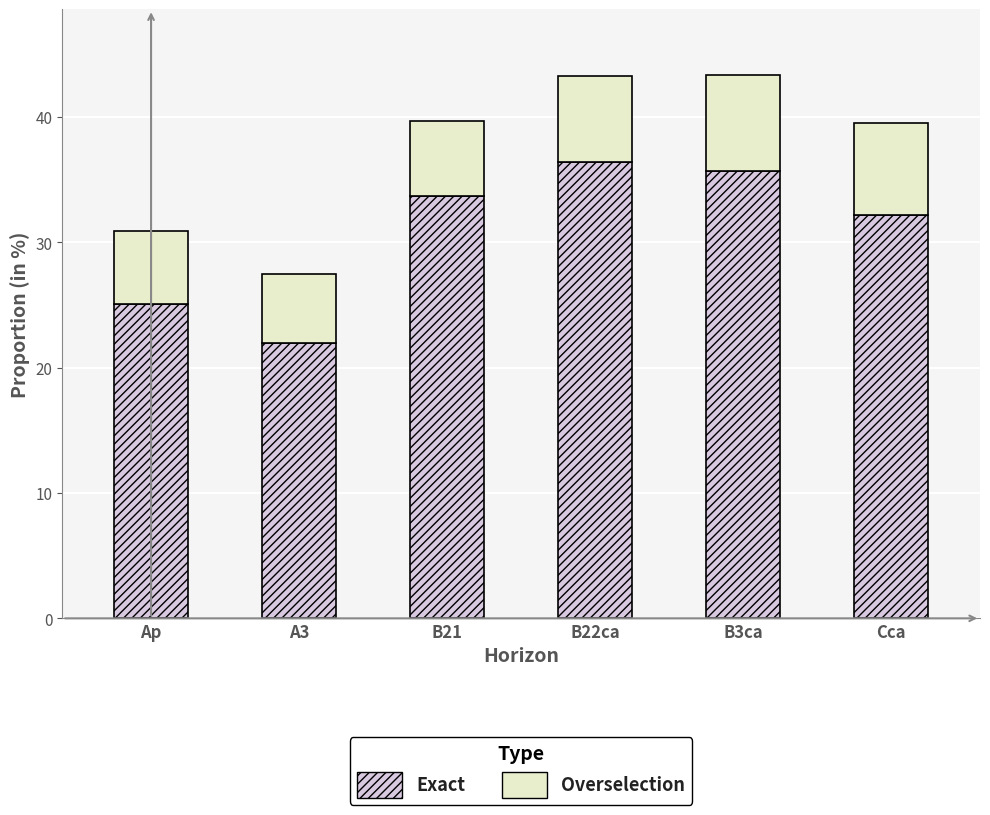

What is the highest value of the Exact series?

36.4